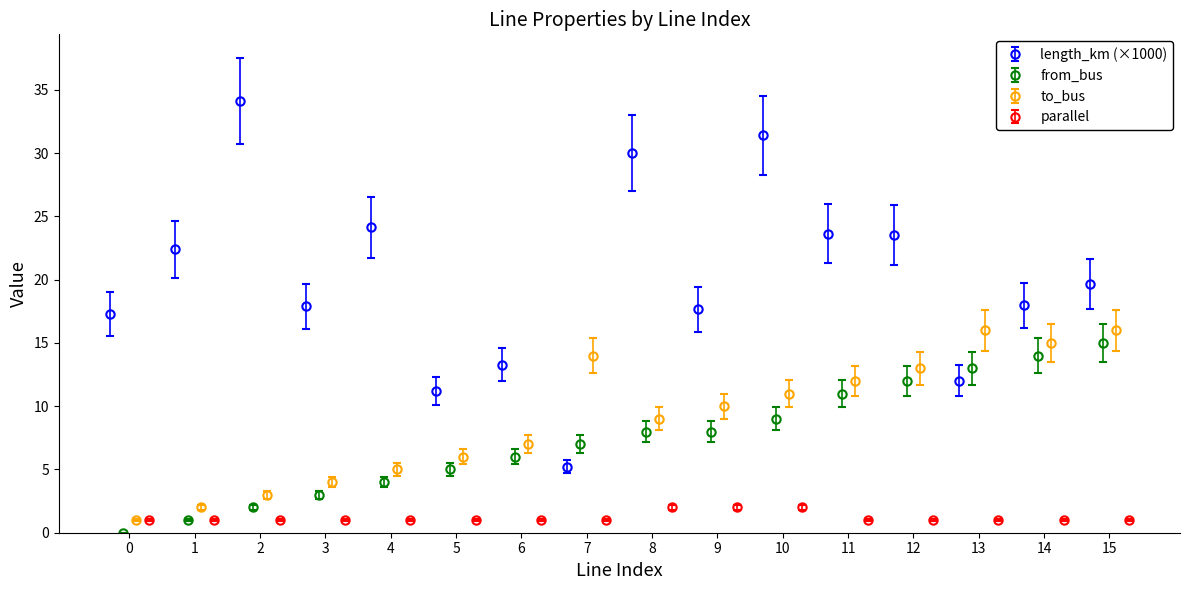

How many interior local peaks does the to_bus series have?

2